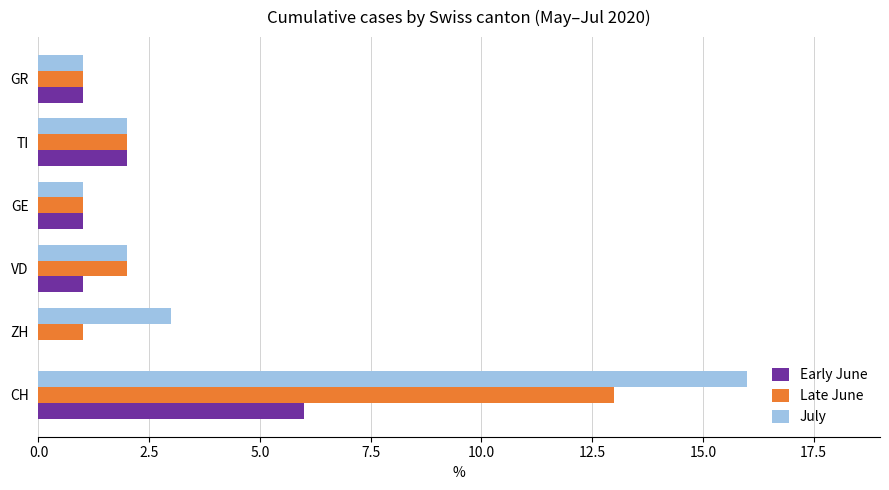

How many distinct data groups are displayed?

3